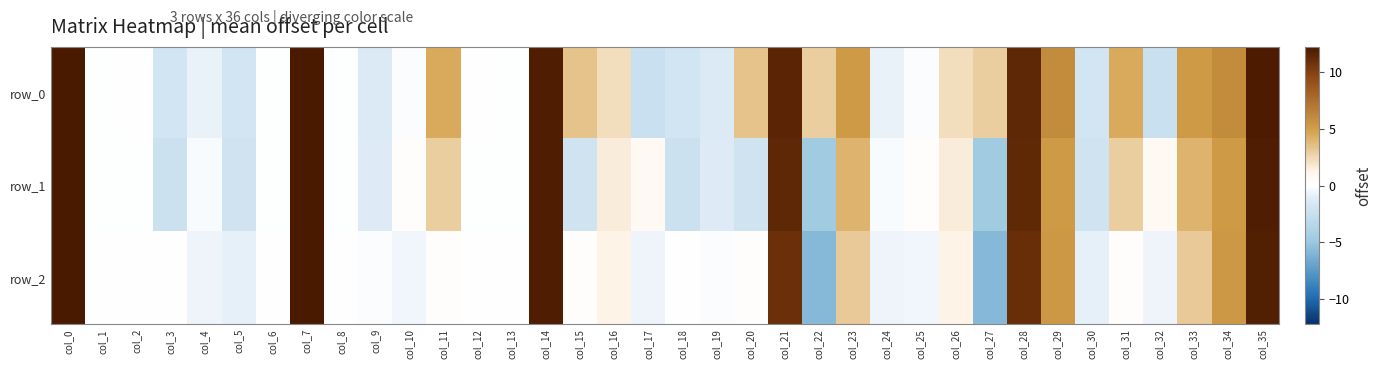

At which label does row_0 first exceed 2?

col_0